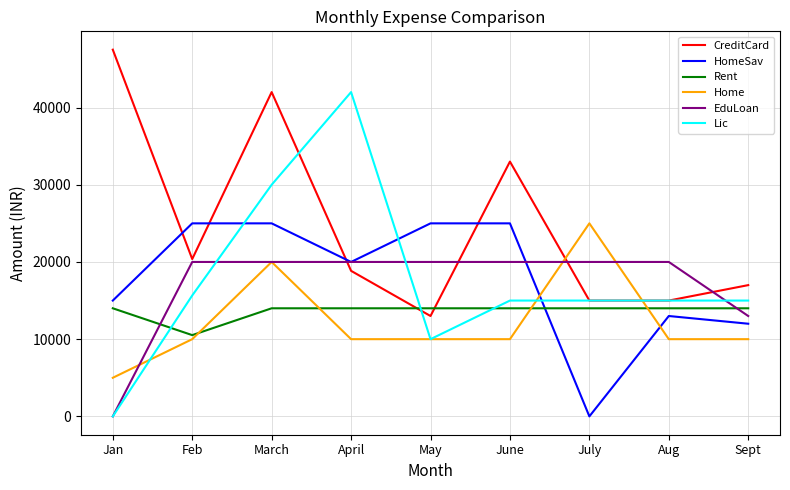

Which series changed the most between Feb and June?

CreditCard